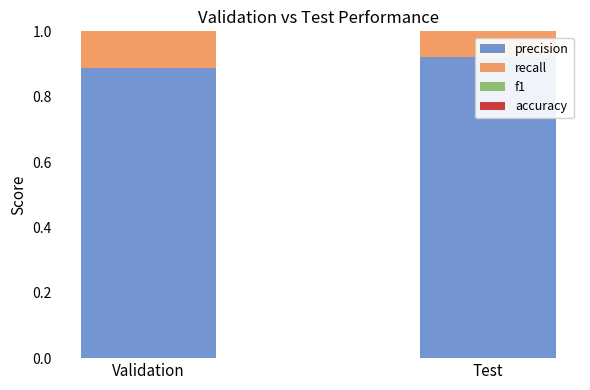

Which series has the widest spread of values?

accuracy